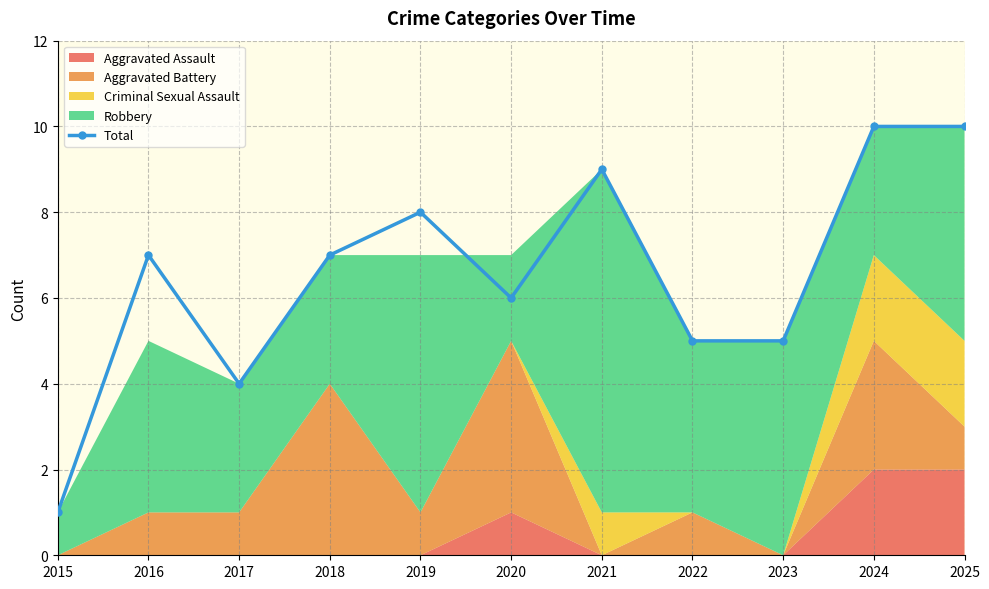

Does the chart display data point markers on the line(s)?

Yes